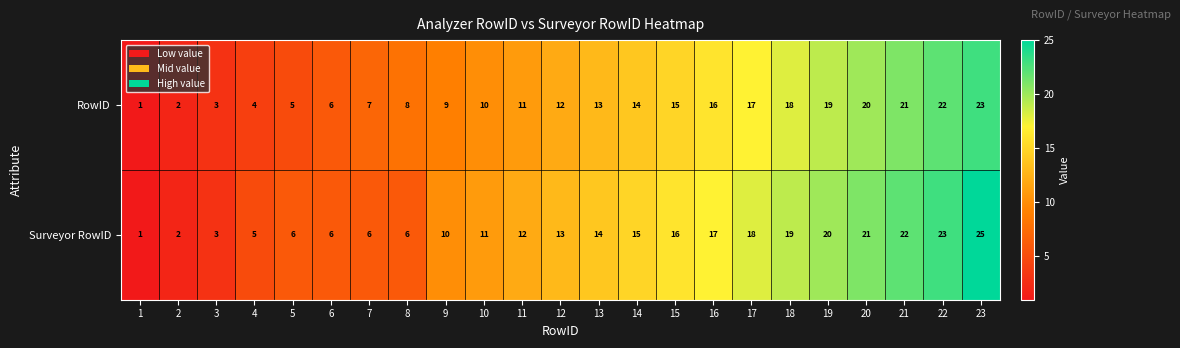

At which label is RowID closest to 12?

12